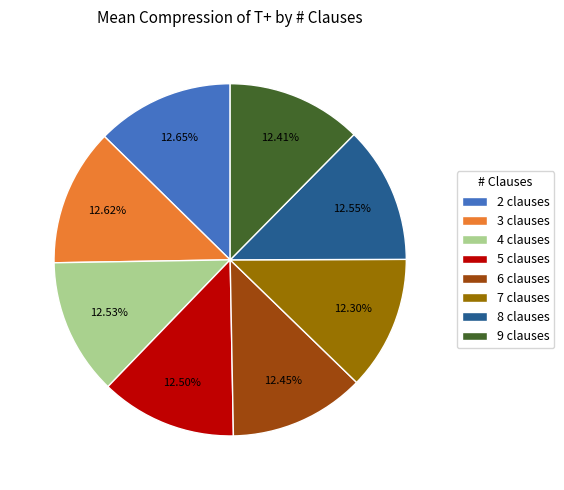

How many slices are in this pie chart?

8